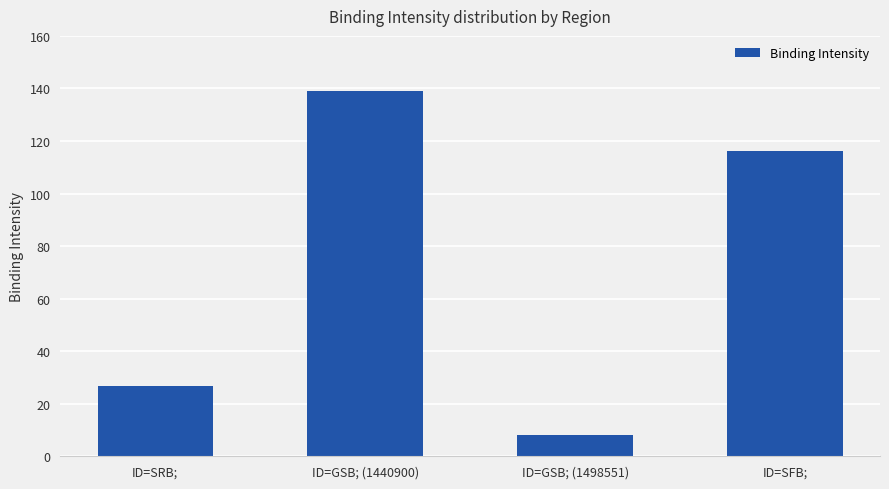

Between ID=GSB; (1498551) and ID=SRB;, which is larger?

ID=SRB;